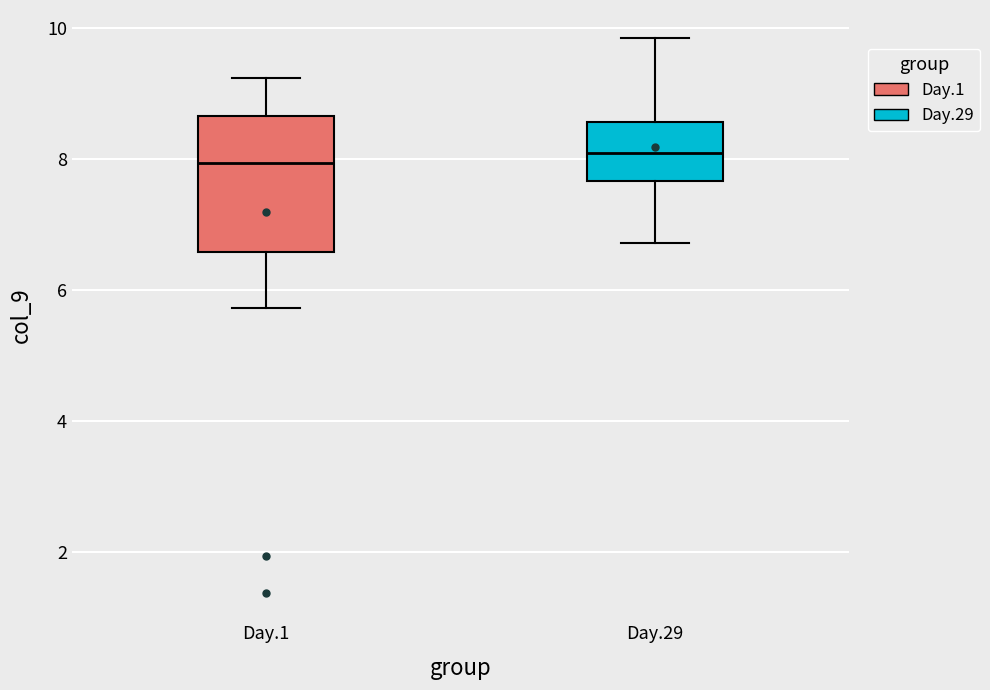

Where does the upper whisker of the box for Day.1 end on the y-axis? The values are not printed on the chart, so give them approximately, as read against the axis.

9.2